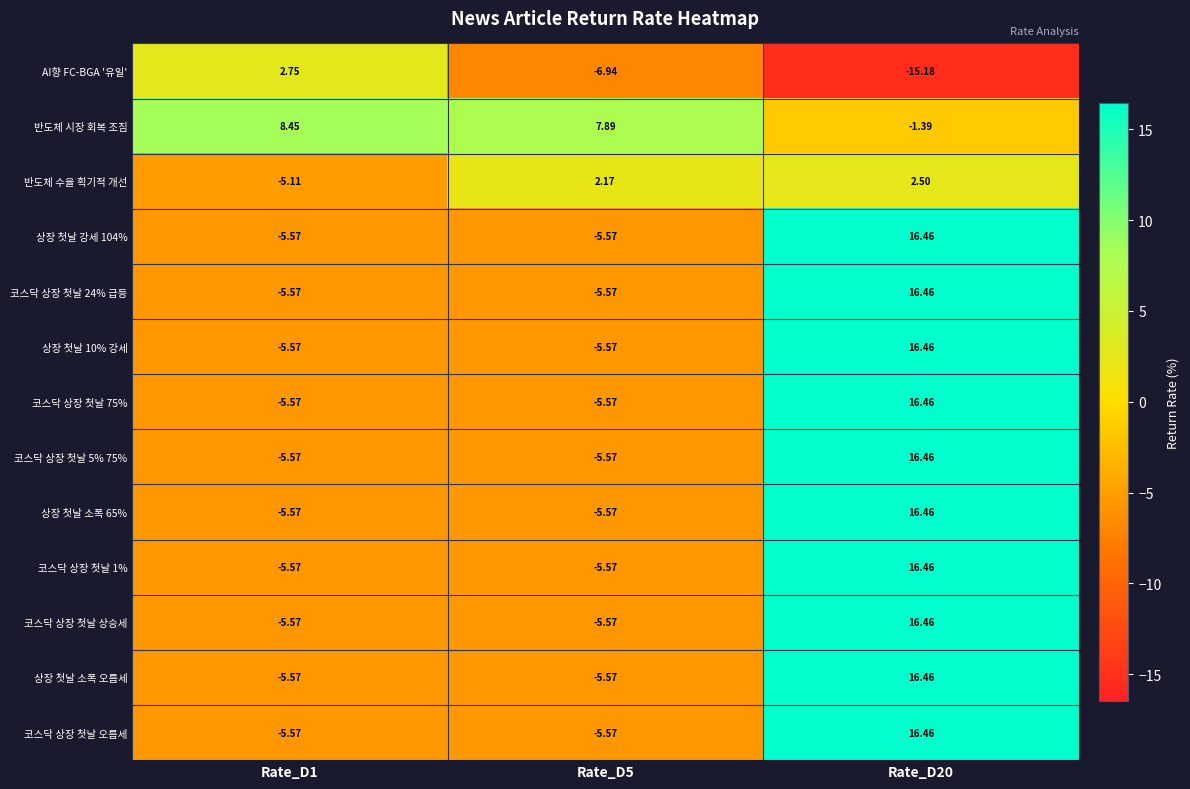

Which series has the largest total across all categories?

반도체 시장 회복 조짐